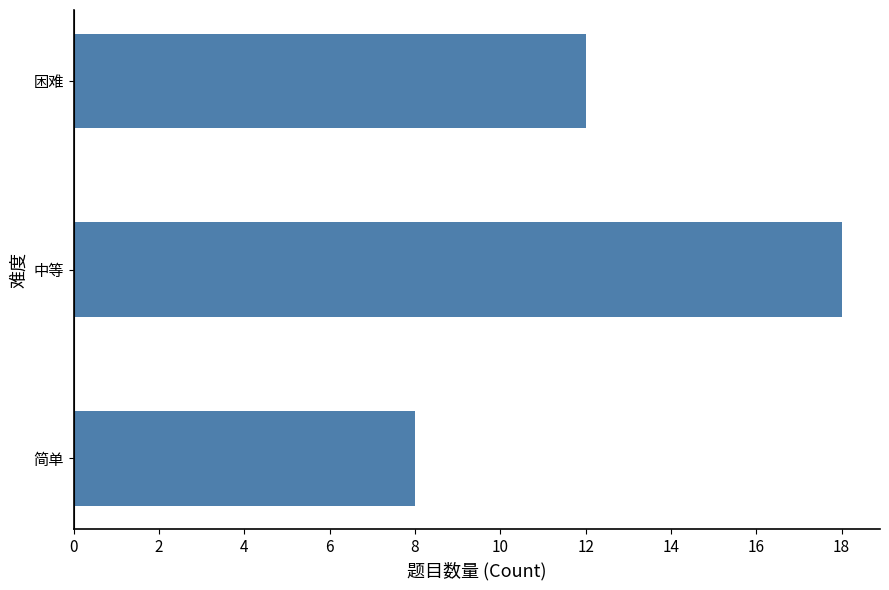

How many data points does each series have?

3